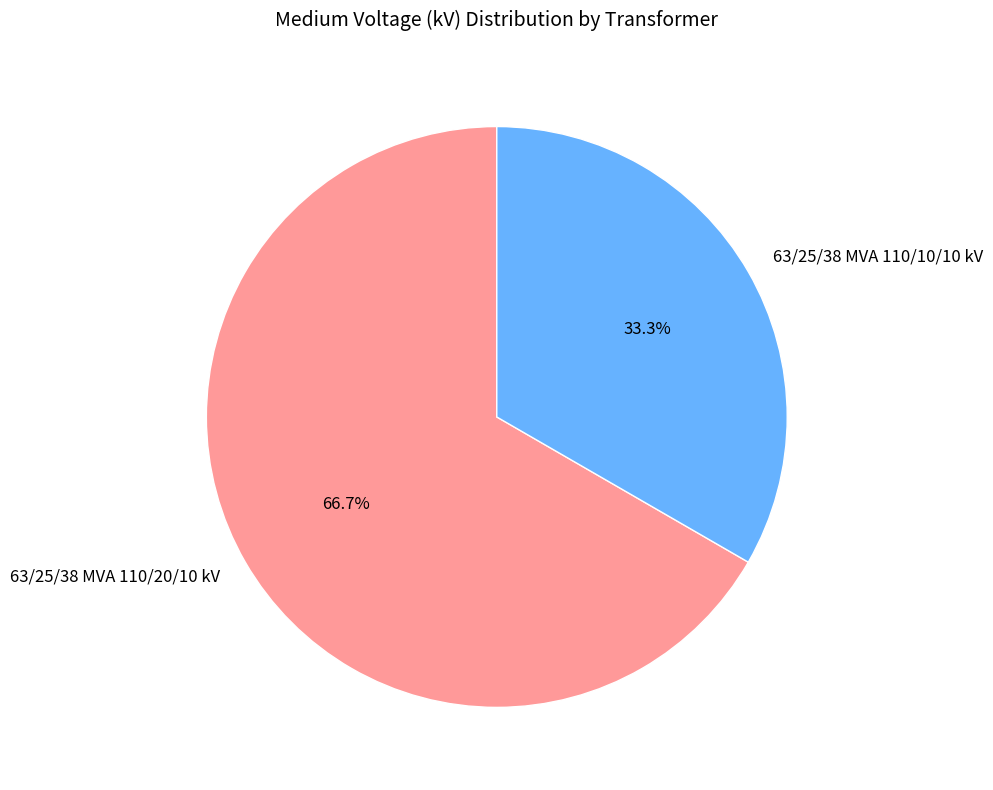

Does 63/25/38 MVA 110/20/10 kV account for over 50% of the chart?

Yes